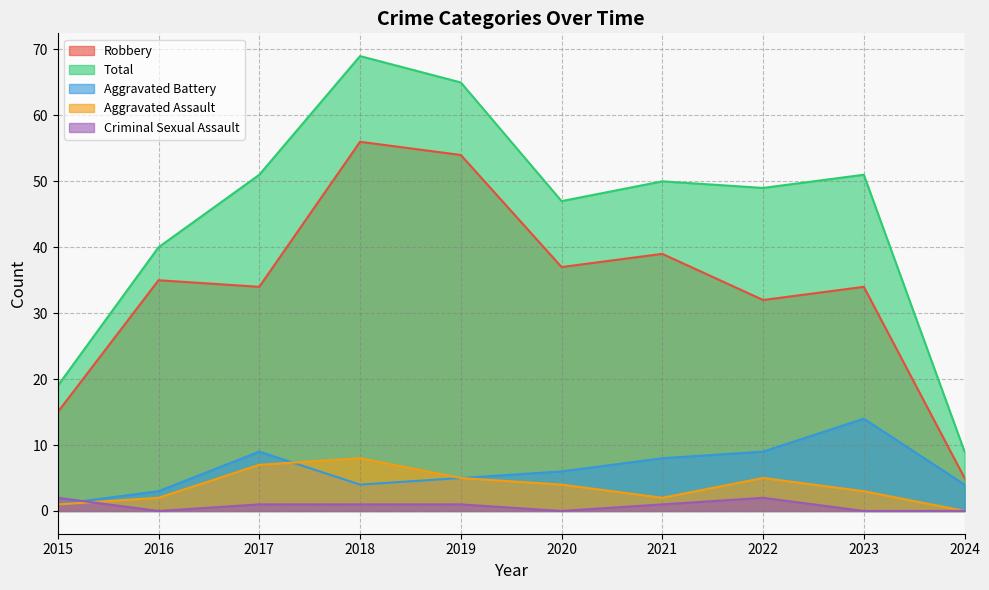

What are all the series names shown in the legend?

Robbery, Total, Aggravated Battery, Aggravated Assault, Criminal Sexual Assault